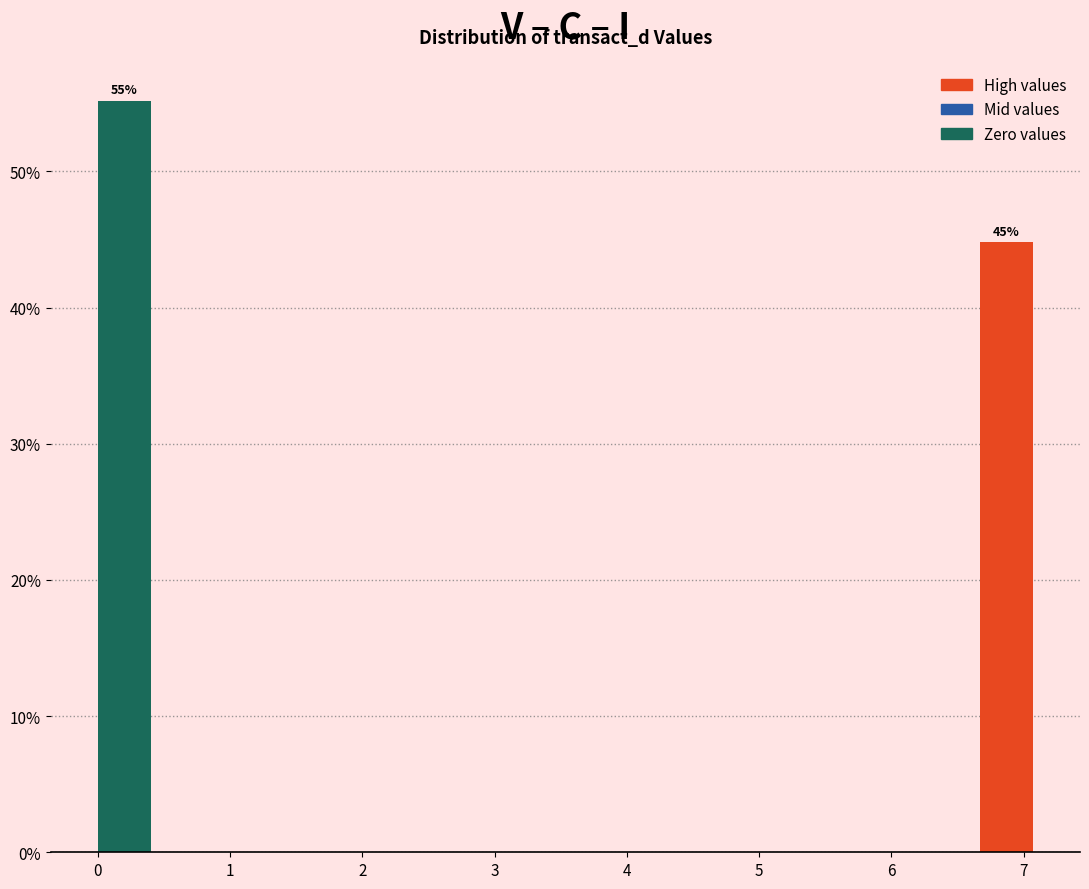

Which range on the x-axis has the tallest bar?

0.0 to 0.5